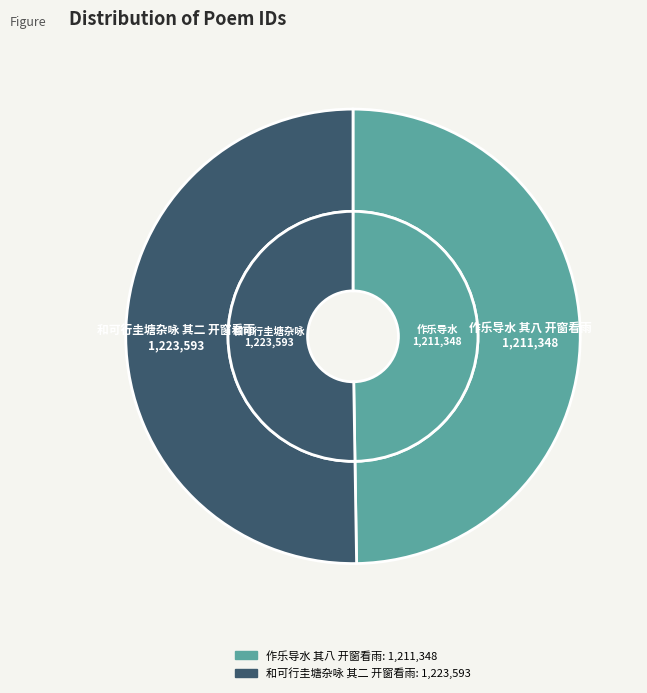

How many slices are in this pie chart?

2